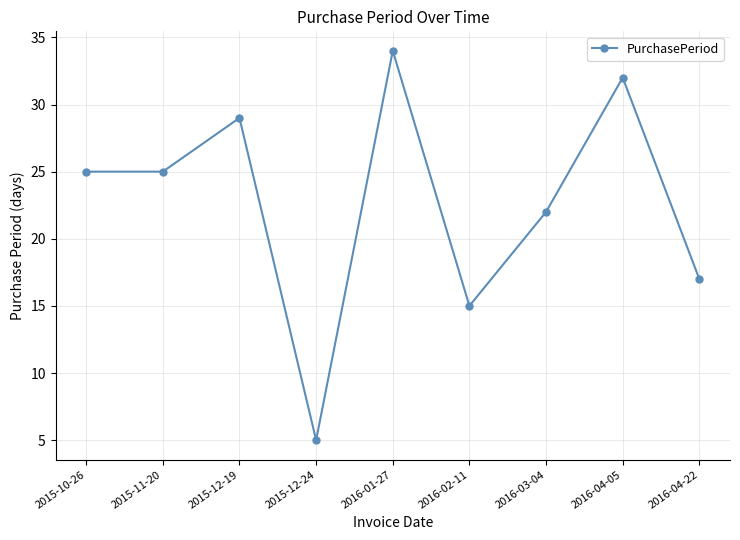

At which category does the chart reach its minimum across all series?

2015-12-24